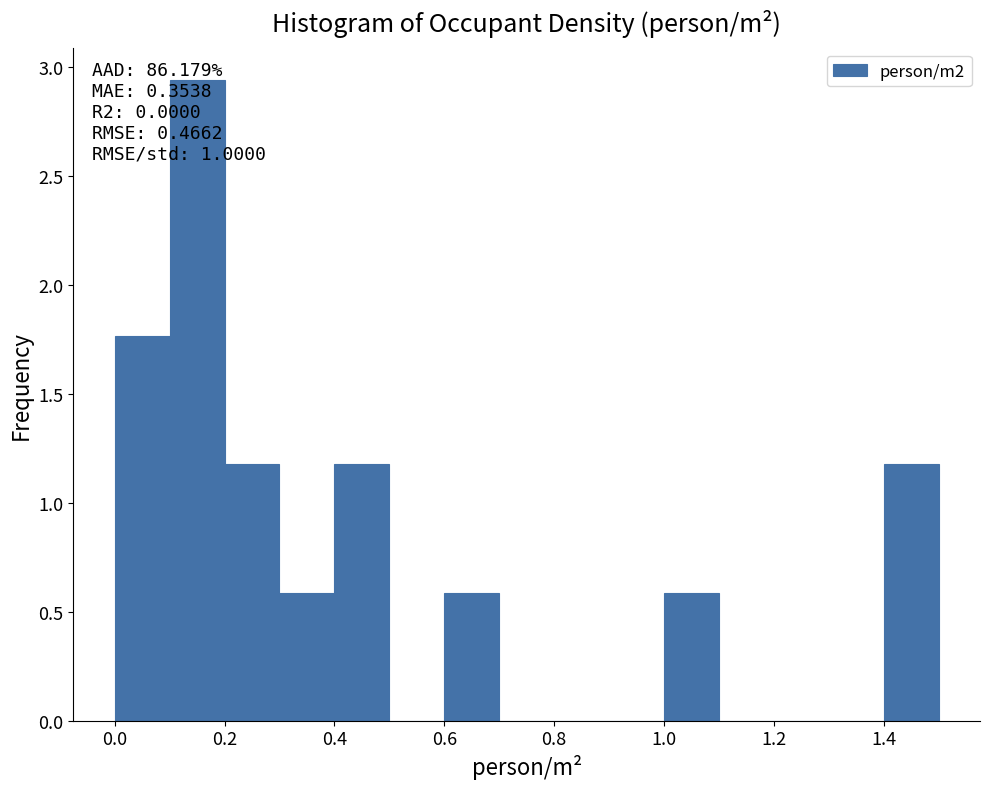

Which range on the x-axis has the tallest bar?

0.1 to 0.2